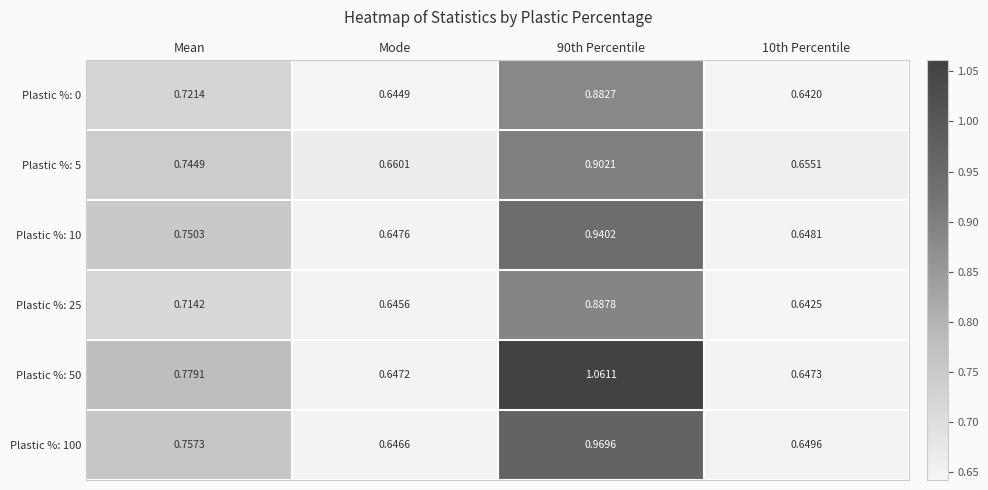

Is the value of Plastic %: 5 at Mean greater than the value of Plastic %: 0 at 90th Percentile?

No